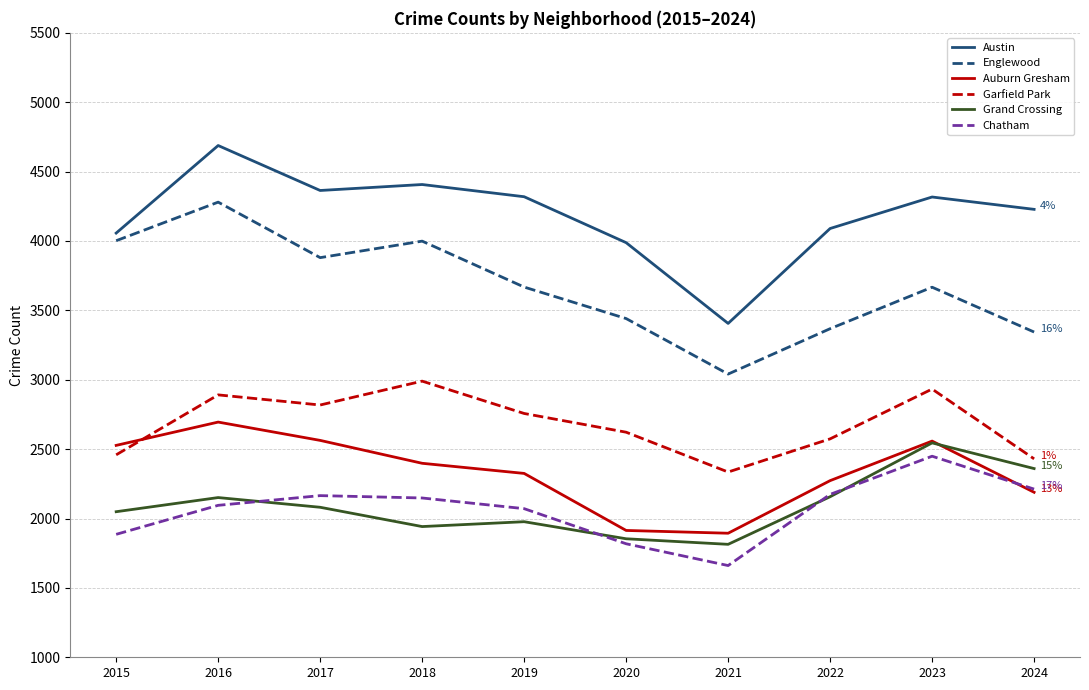

How many lines are shown in the chart?

6